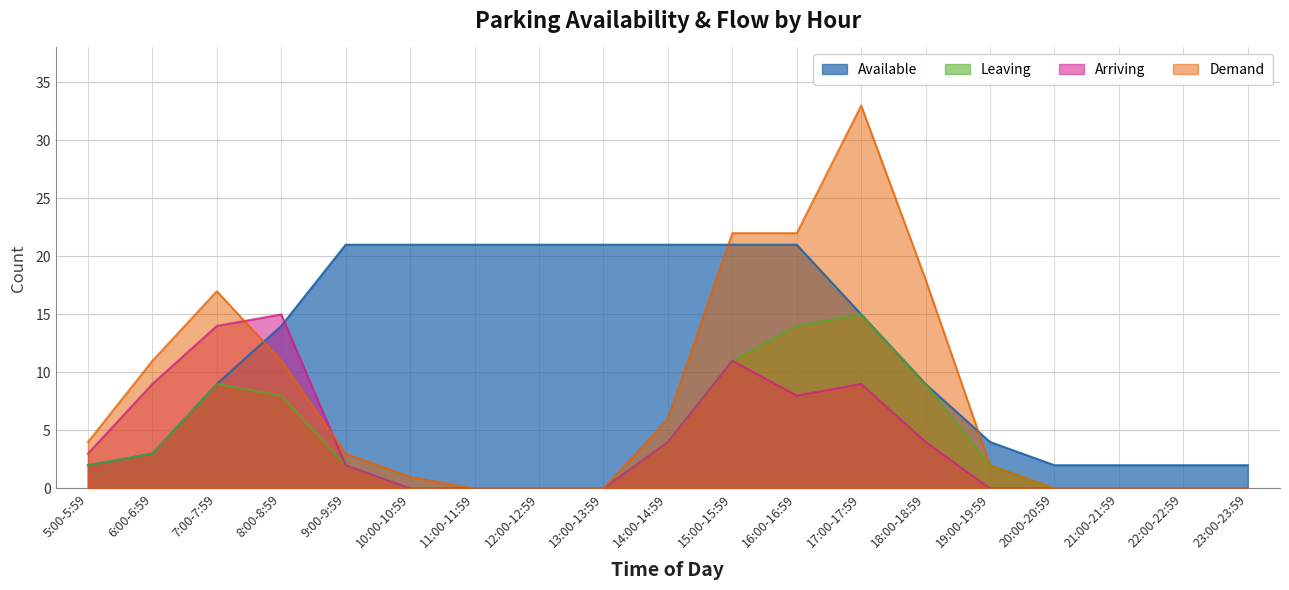

Reading left to right, extract all data points from this chart.

Available: 5:00-5:59=2	6:00-6:59=3	7:00-7:59=9	8:00-8:59=14	9:00-9:59=21	10:00-10:59=21	11:00-11:59=21	12:00-12:59=21	13:00-13:59=21	14:00-14:59=21	15:00-15:59=21	16:00-16:59=21	17:00-17:59=15	18:00-18:59=9	19:00-19:59=4	20:00-20:59=2	21:00-21:59=2	22:00-22:59=2	23:00-23:59=2
Leaving: 5:00-5:59=2	6:00-6:59=3	7:00-7:59=9	8:00-8:59=8	9:00-9:59=2	10:00-10:59=0	11:00-11:59=0	12:00-12:59=0	13:00-13:59=0	14:00-14:59=4	15:00-15:59=11	16:00-16:59=14	17:00-17:59=15	18:00-18:59=9	19:00-19:59=2	20:00-20:59=0	21:00-21:59=0	22:00-22:59=0	23:00-23:59=0
Arriving: 5:00-5:59=3	6:00-6:59=9	7:00-7:59=14	8:00-8:59=15	9:00-9:59=2	10:00-10:59=0	11:00-11:59=0	12:00-12:59=0	13:00-13:59=0	14:00-14:59=4	15:00-15:59=11	16:00-16:59=8	17:00-17:59=9	18:00-18:59=4	19:00-19:59=0	20:00-20:59=0	21:00-21:59=0	22:00-22:59=0	23:00-23:59=0
Demand: 5:00-5:59=4	6:00-6:59=11	7:00-7:59=17	8:00-8:59=11	9:00-9:59=3	10:00-10:59=1	11:00-11:59=0	12:00-12:59=0	13:00-13:59=0	14:00-14:59=6	15:00-15:59=22	16:00-16:59=22	17:00-17:59=33	18:00-18:59=18	19:00-19:59=2	20:00-20:59=0	21:00-21:59=0	22:00-22:59=0	23:00-23:59=0